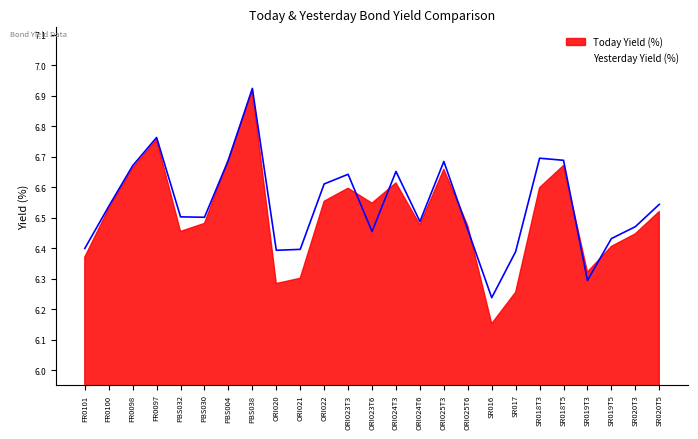

What position from the right is PBS038?

18